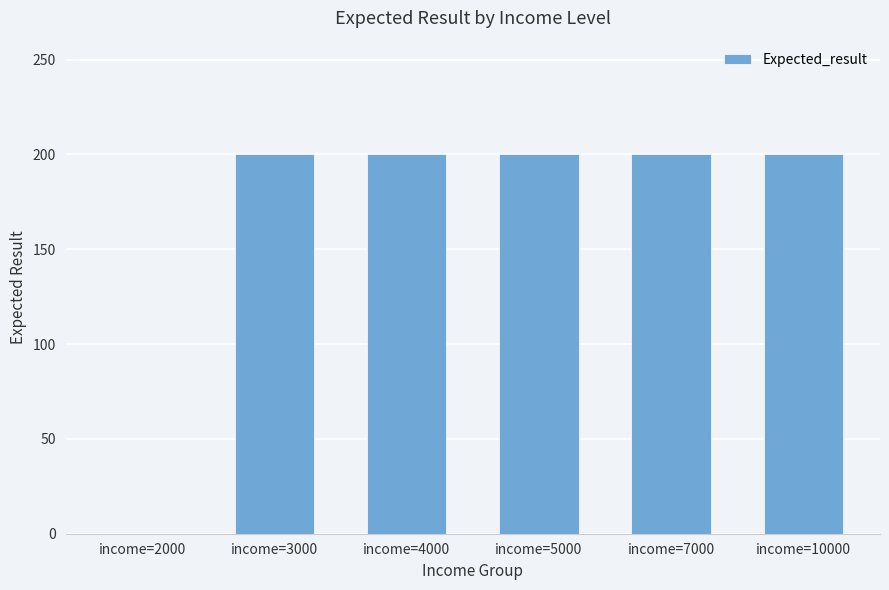

Read the value at income=4000, to the nearest 50.

200